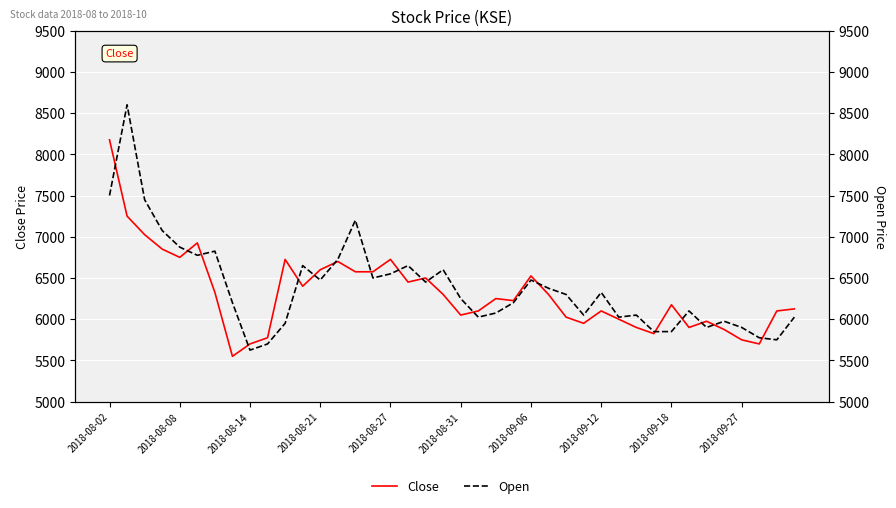

Is it true that Close equals 10559 at 2018-08-31?

False